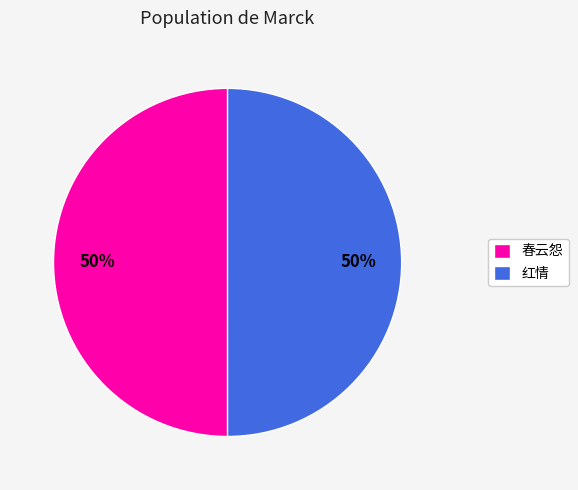

Combined, do 春云怨 and 红情 account for over 50%?

Yes